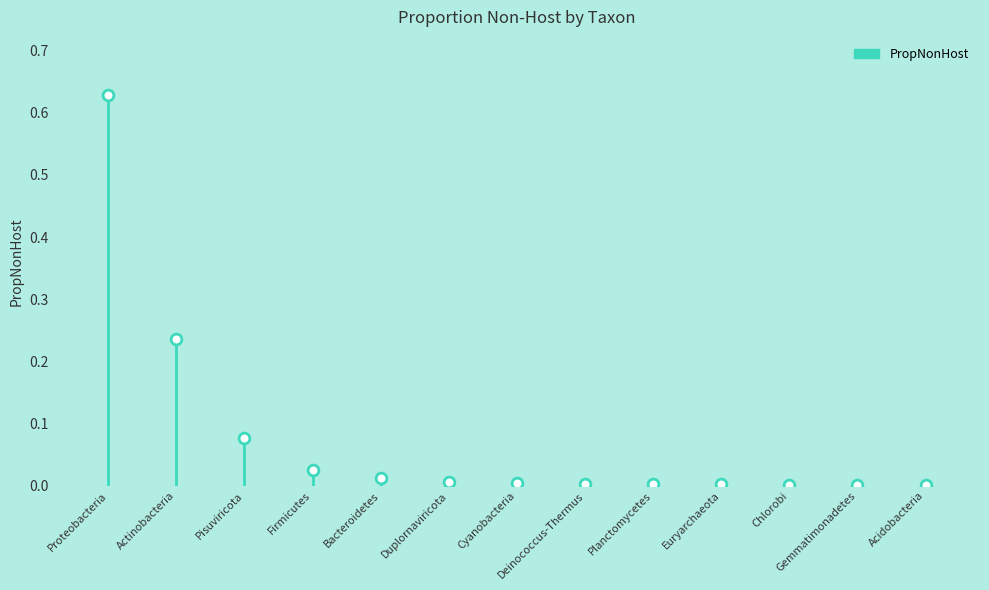

Which has a higher value, Acidobacteria or Chlorobi?

Acidobacteria